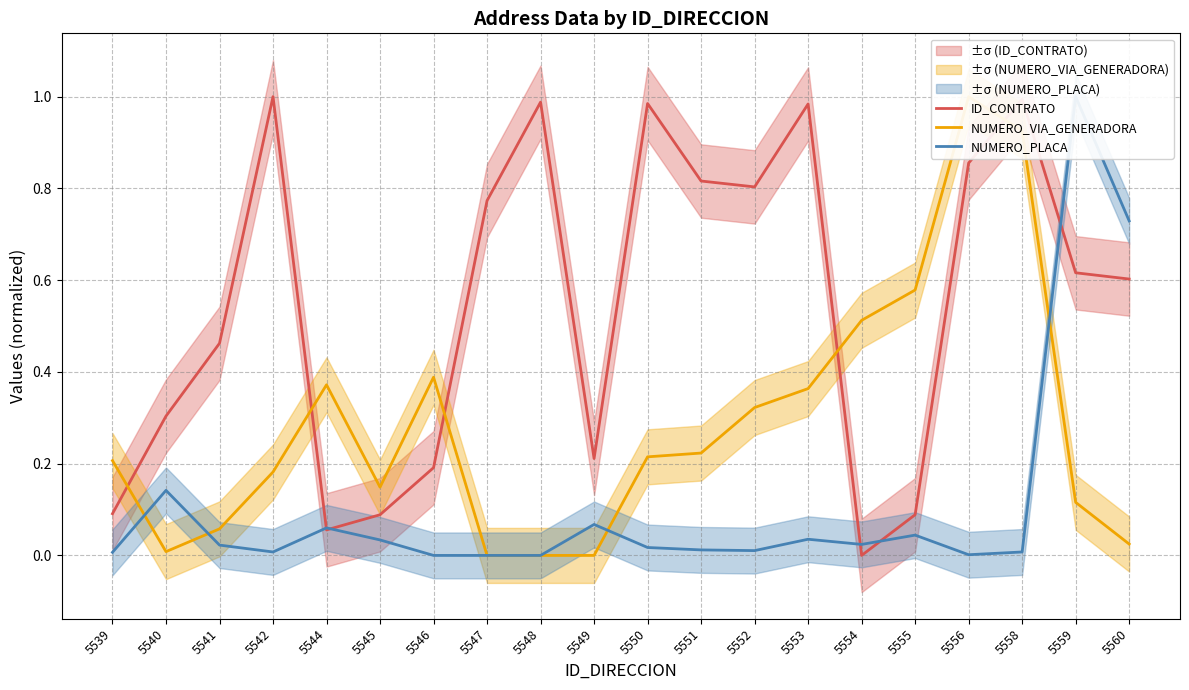

The NUMERO_PLACA series shows 0.0 at 5549. True or false?

False